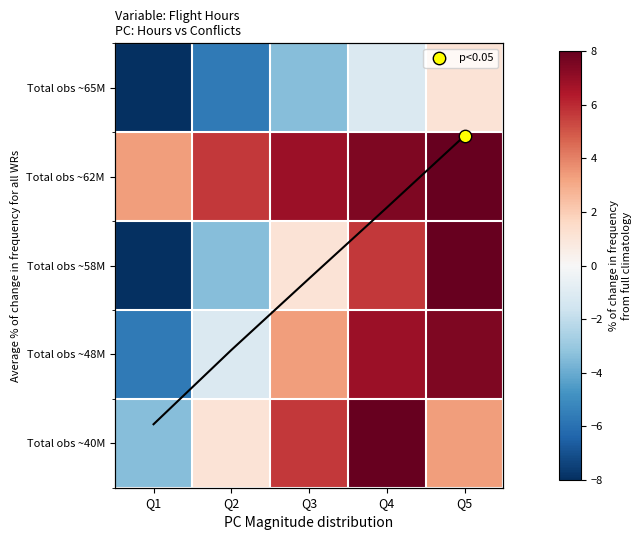

At which label is Total obs ~48M closest to 0?

Q2